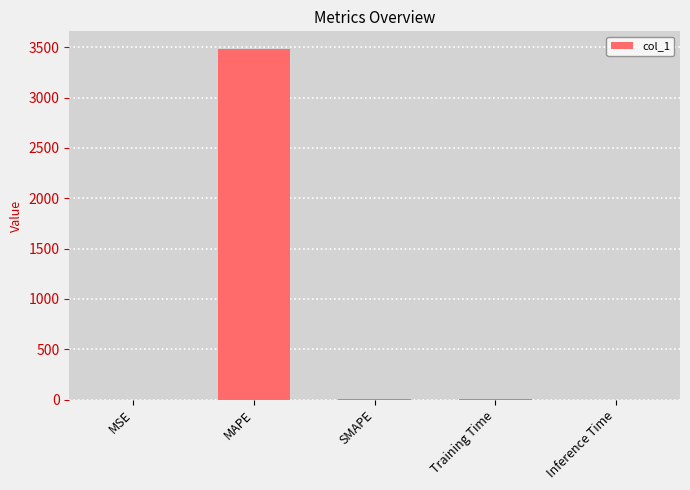

What is the maximum value shown in the chart?

3483.6